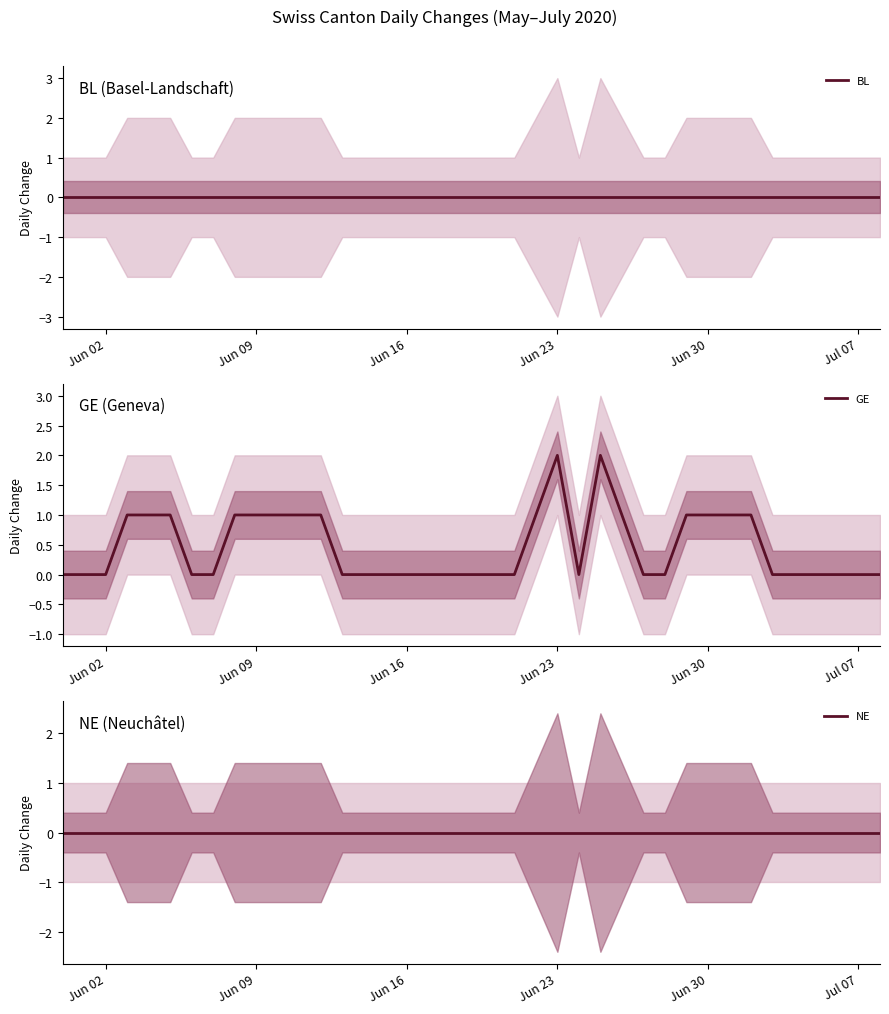

What are all the series names shown in the legend?

BL, GE, NE